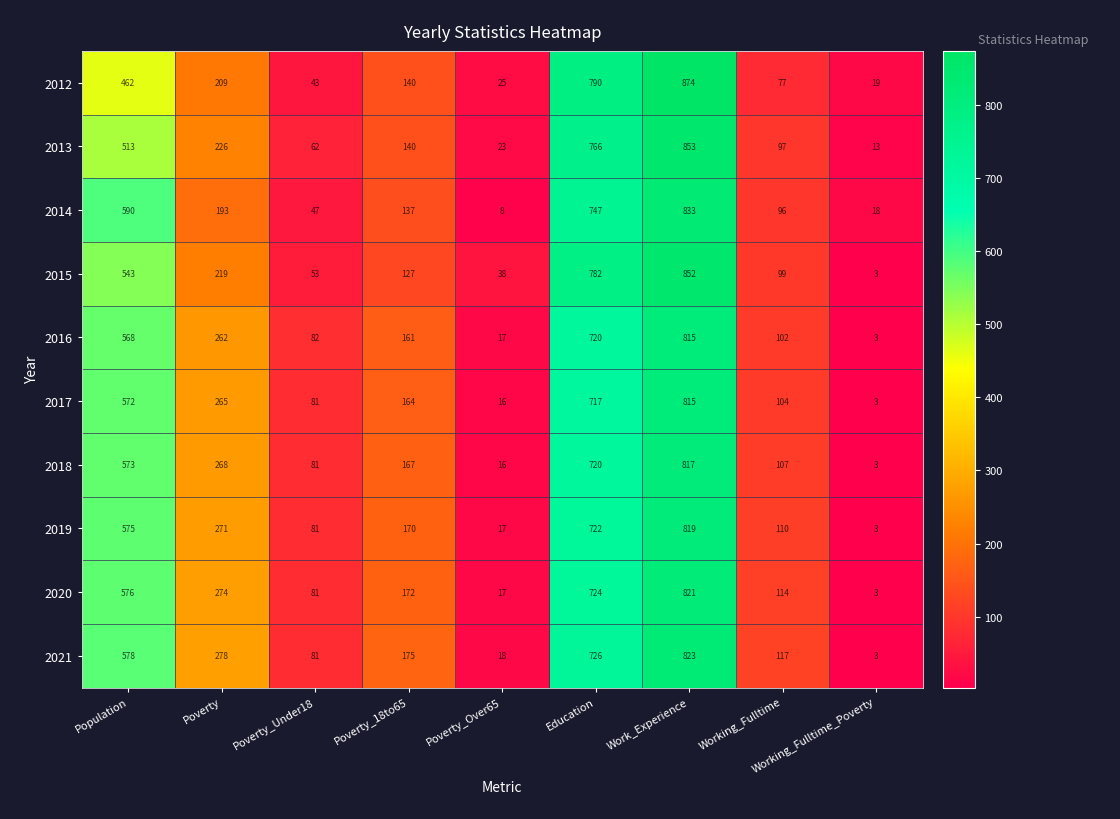

At how many categories does at least one series exceed 274?

4